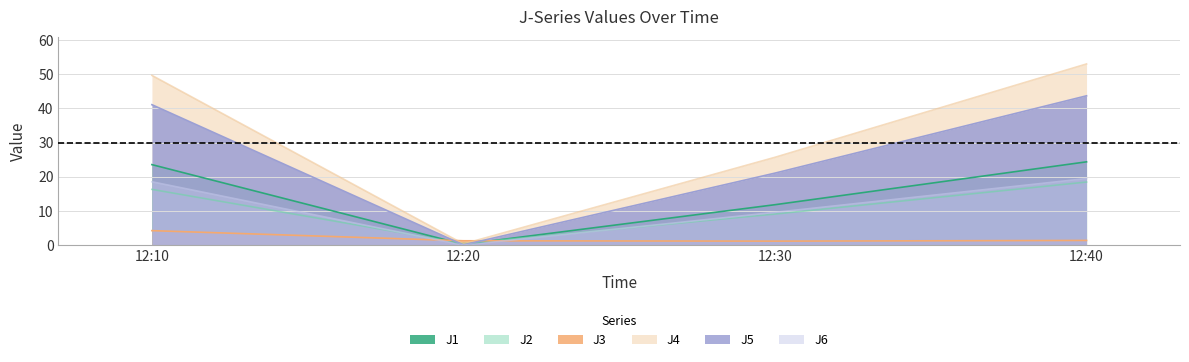

List the series in order of their peak value, lowest first.

J3, J2, J6, J1, J5, J4